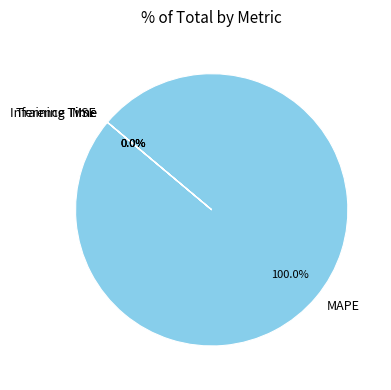

True or false: MSE accounts for 0% of the total.

True